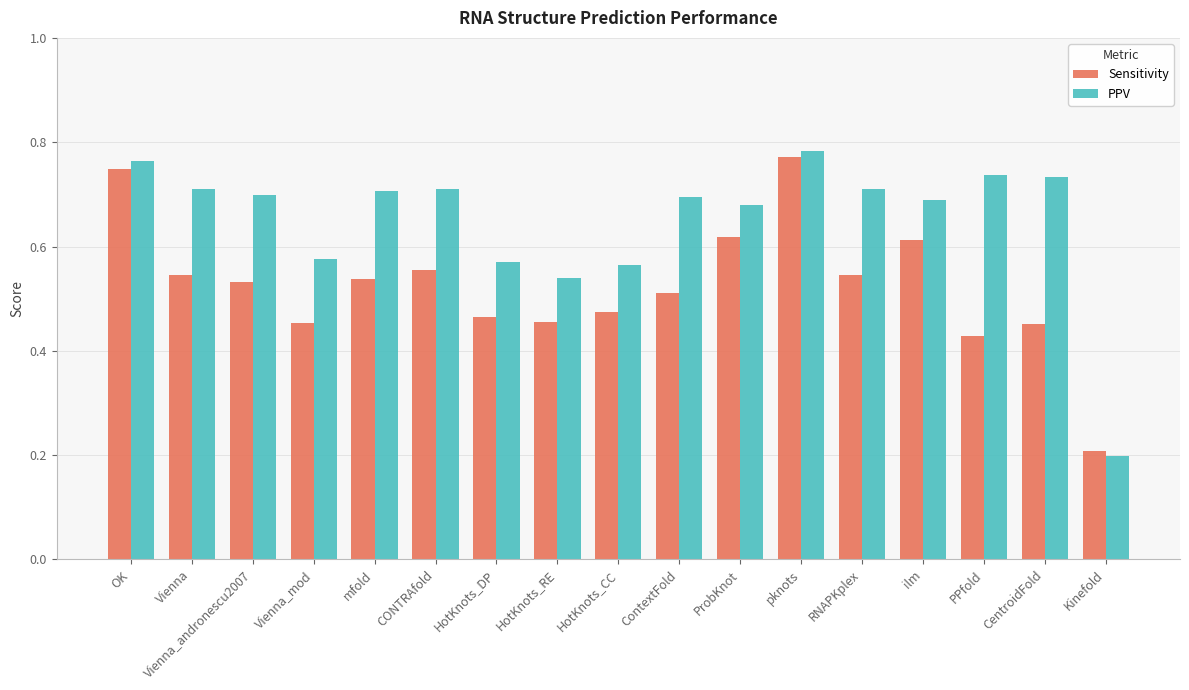

How many series are shown in this chart?

2